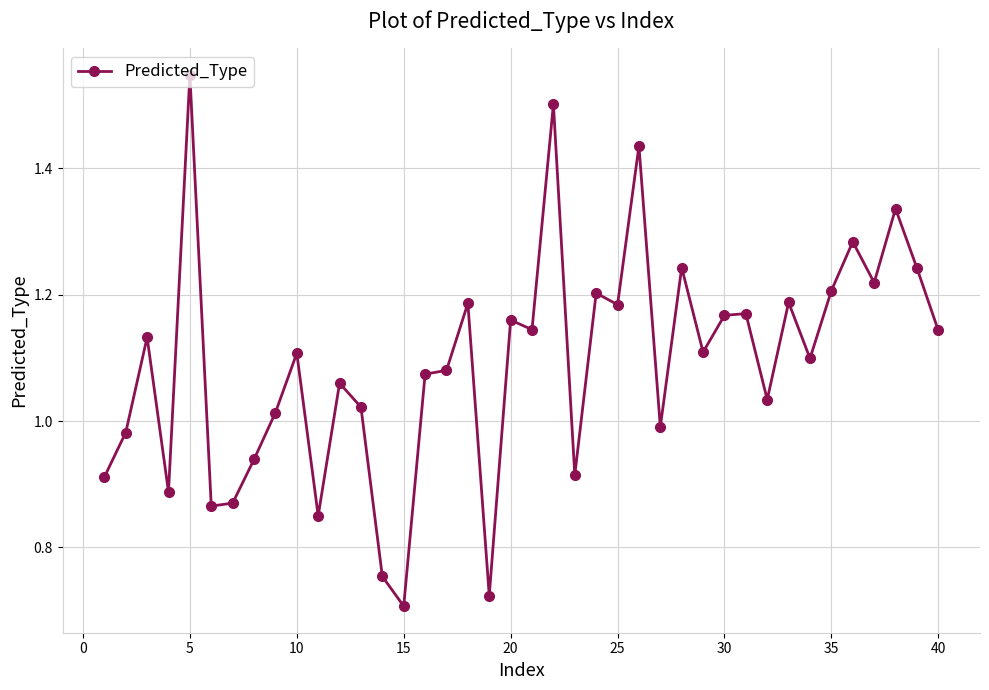

How many lines are shown in the chart?

1